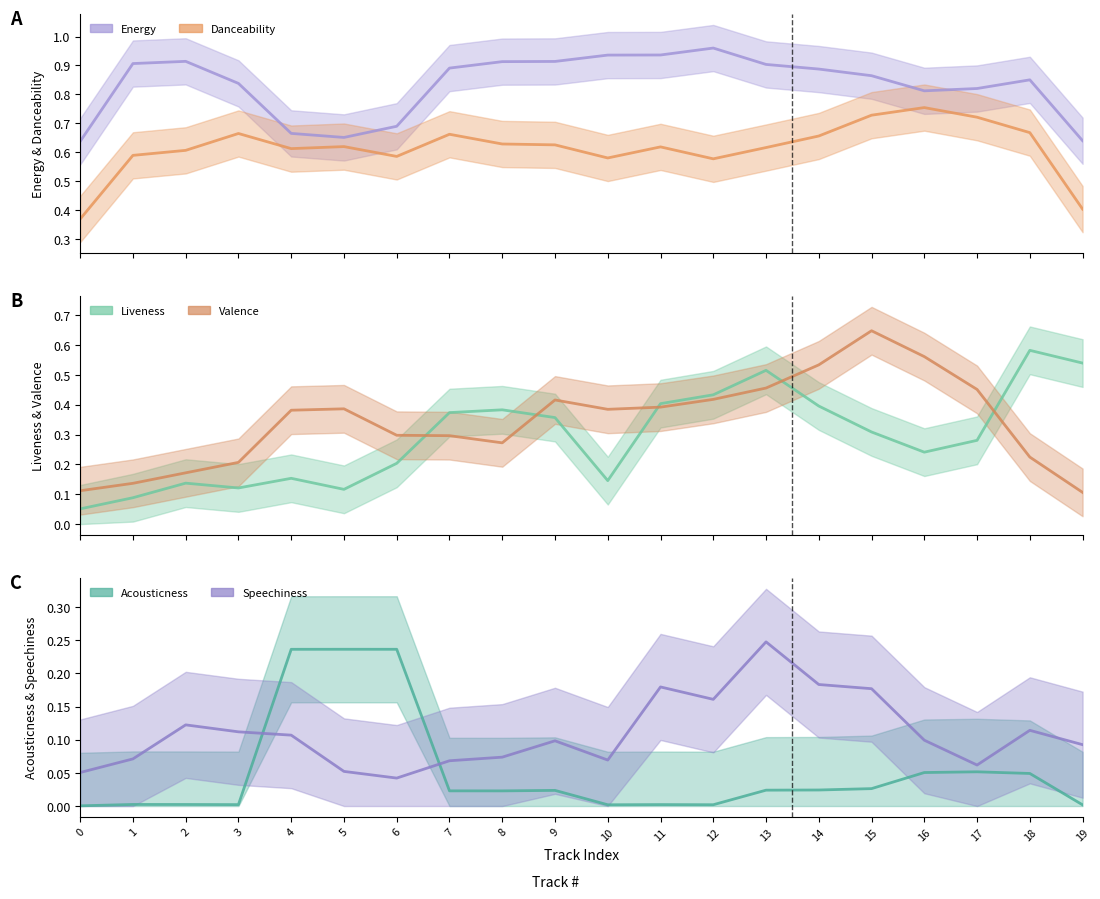

The valence series shows 0.4 at 14. True or false?

False